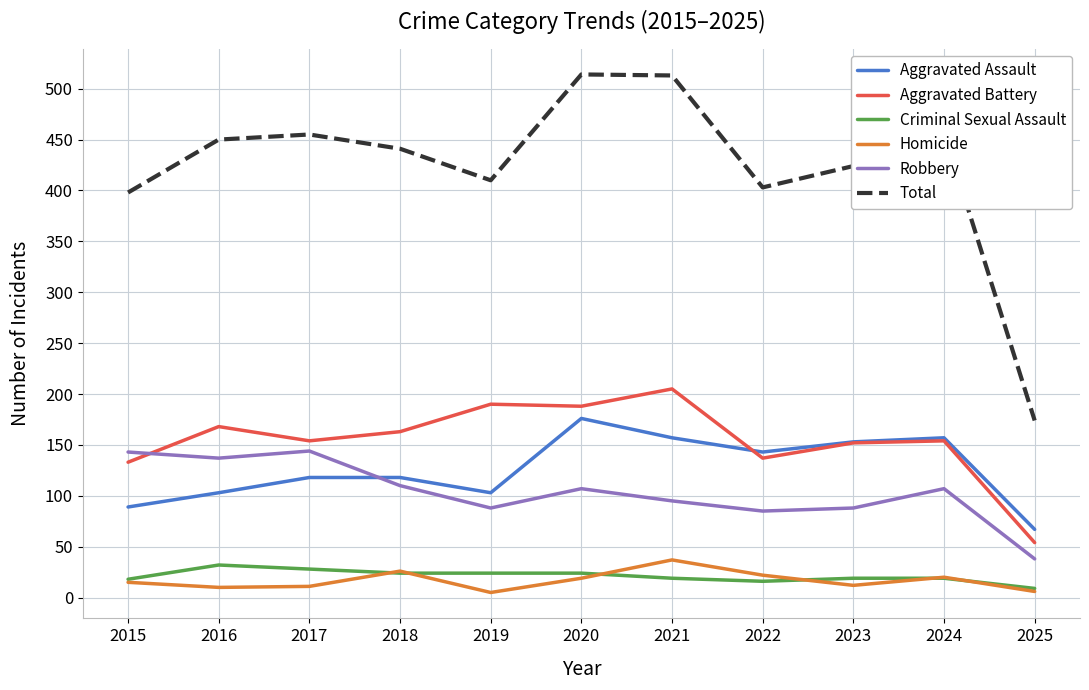

Which series changed the most between 2019 and 2025?

Total